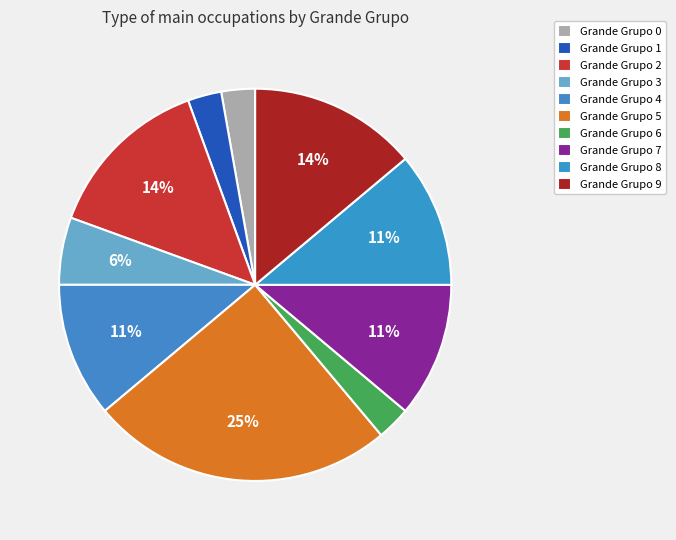

To the nearest percent, what is the average slice percentage?

10%